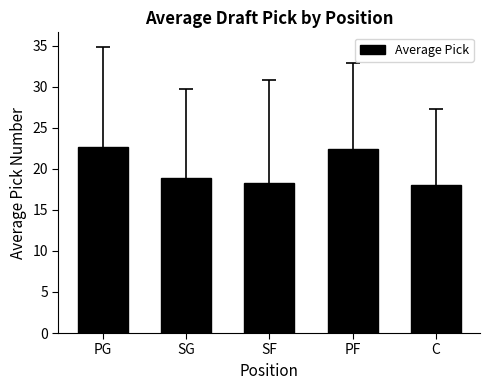

What is the smallest value displayed?

18.0